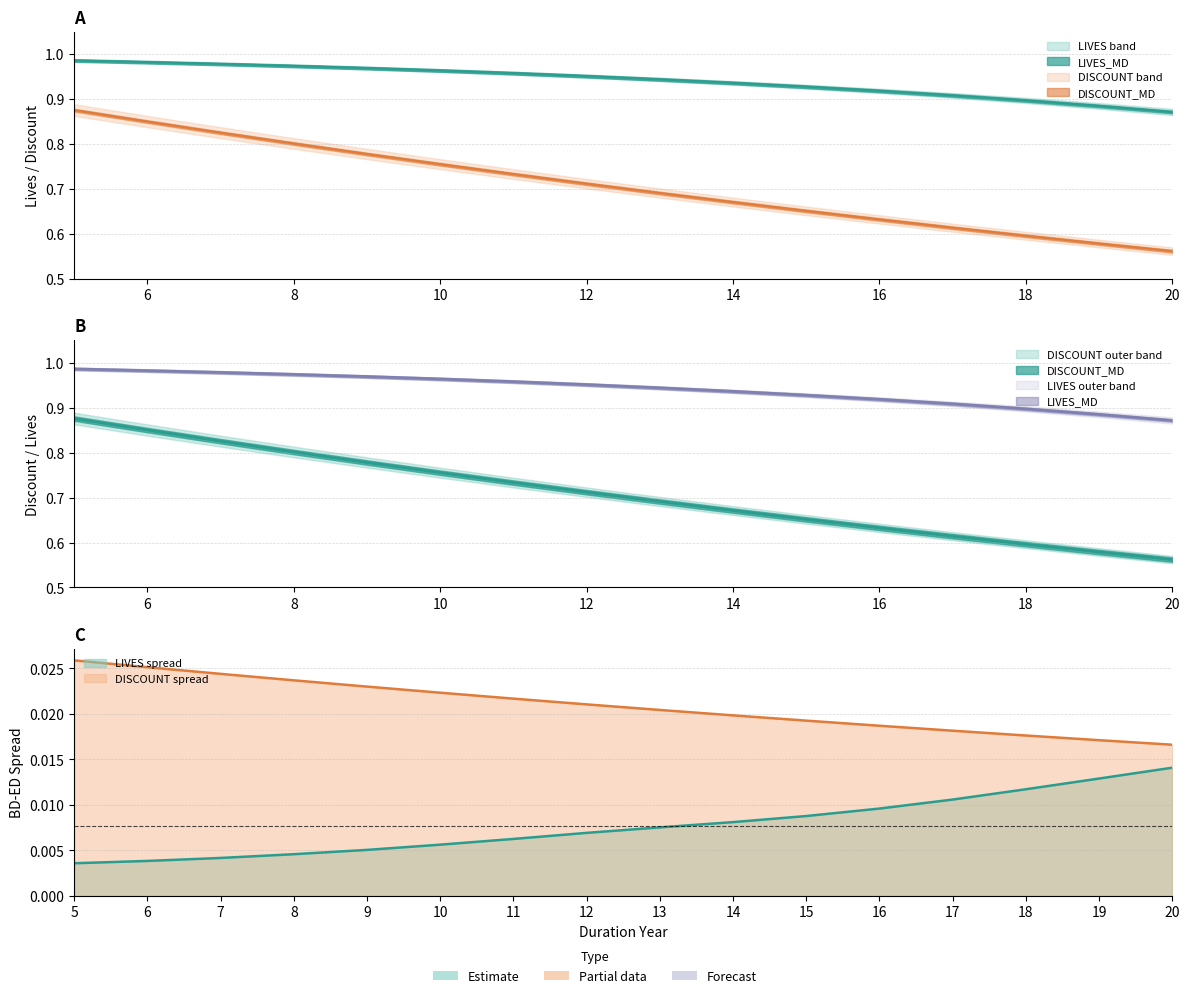

The LIVES_ED series shows 0.0 at 8. True or false?

False